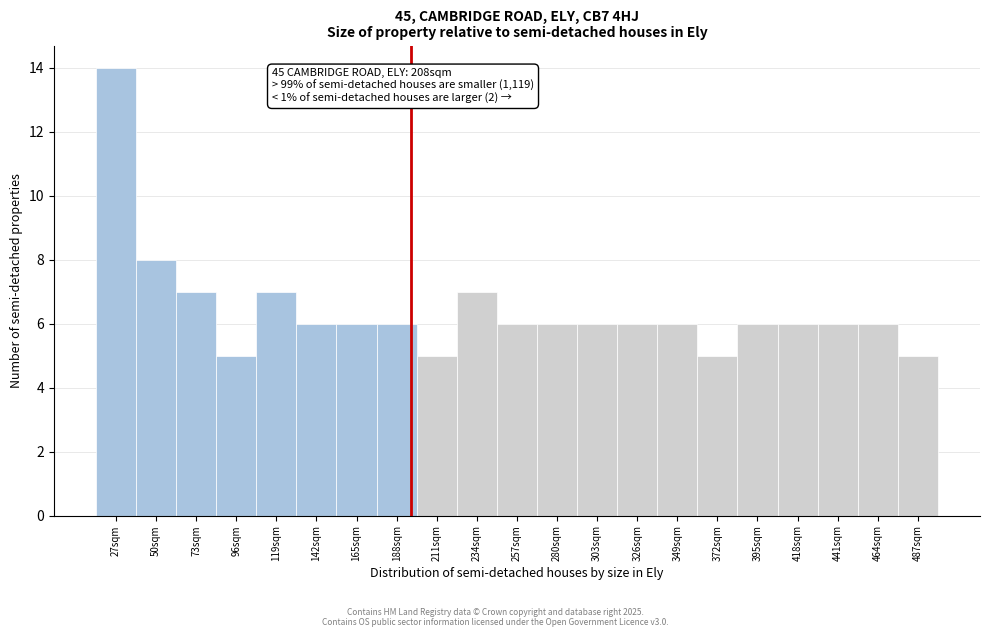

Reading right to left, transcribe all the data shown in this chart.

487sqm=5	464sqm=6	441sqm=6	418sqm=6	395sqm=6	372sqm=5	349sqm=6	326sqm=6	303sqm=6	280sqm=6	257sqm=6	234sqm=7	211sqm=5	188sqm=6	165sqm=6	142sqm=6	119sqm=7	96sqm=5	73sqm=7	50sqm=8	27sqm=14